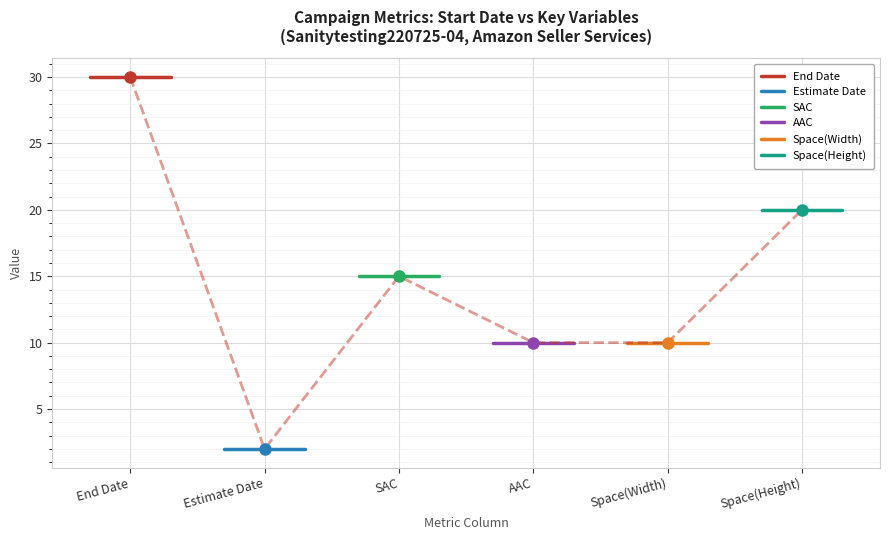

What is the minimum value for SAC?

15